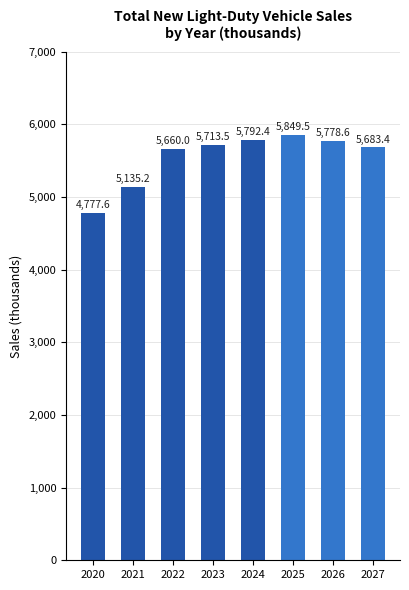

What is the value of the 2nd bar from the left?

5135.2